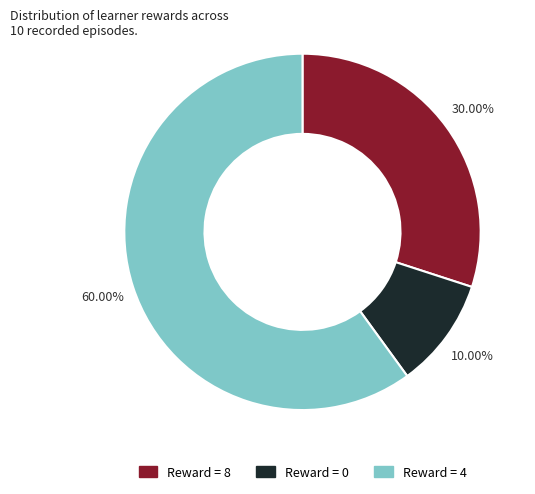

Count the number of slices in the pie.

3